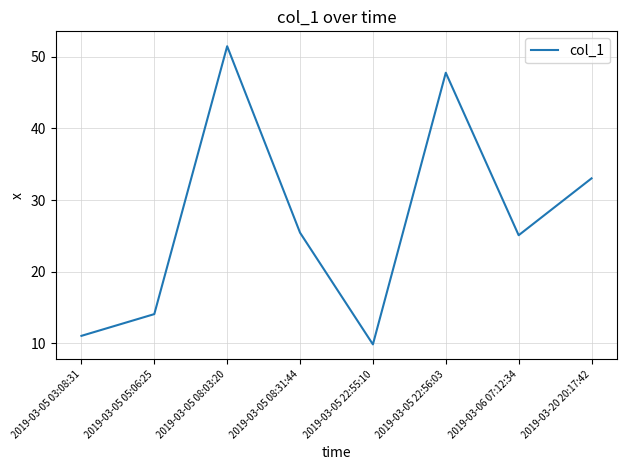

At which category does the chart reach its minimum across all series?

2019-03-05 22:55:10